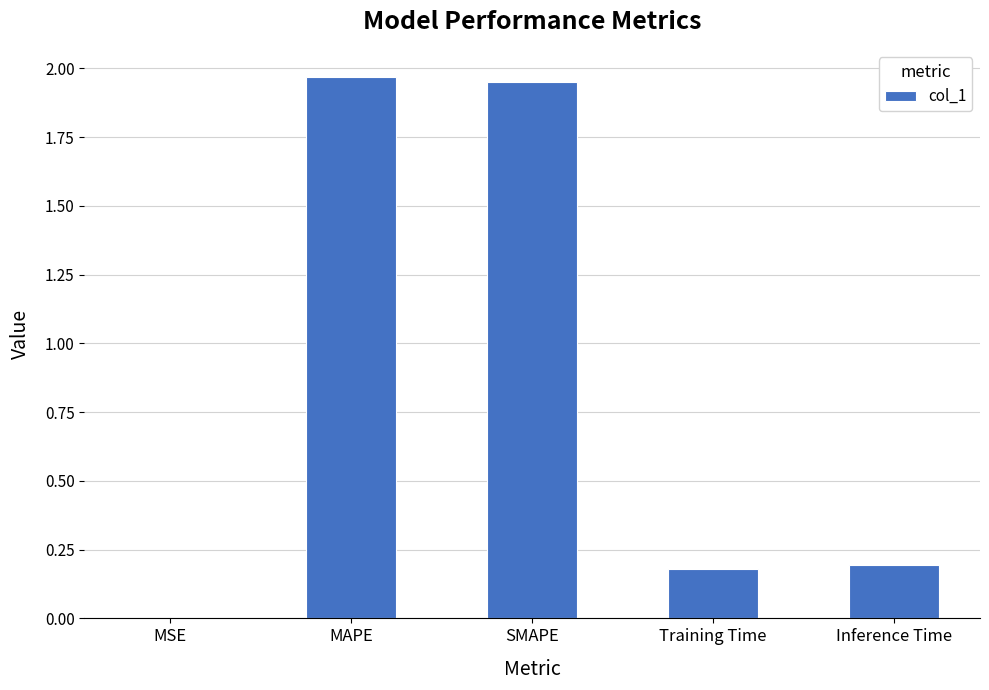

Does the chart contain stacked bars?

No